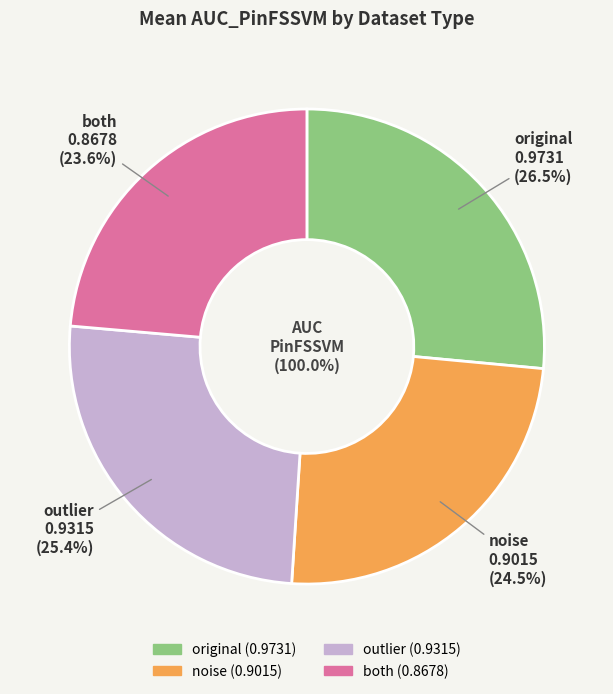

Does noise account for over 50% of the chart?

No